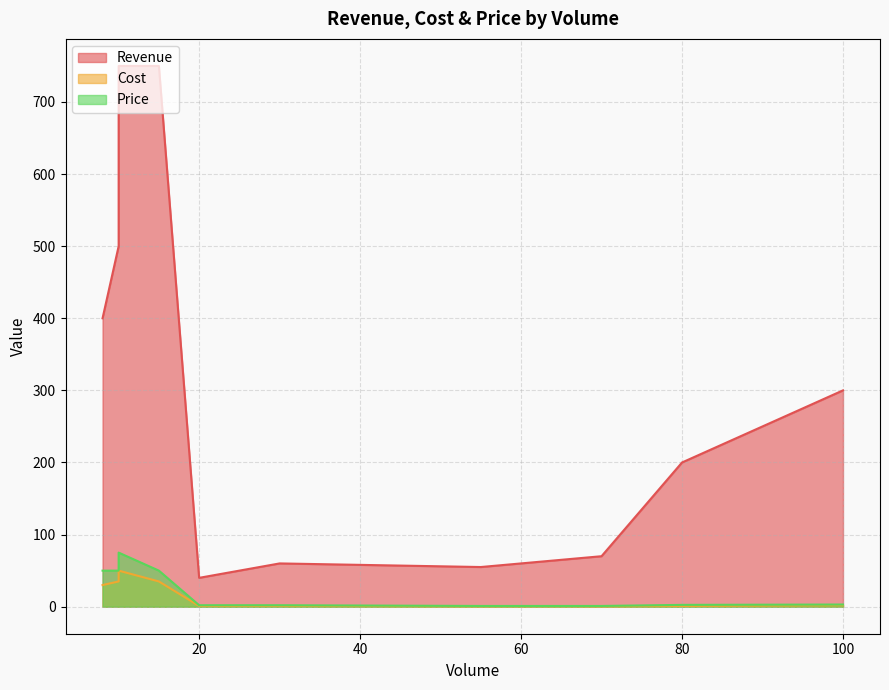

Is the value of Price at 55 greater than the value of Revenue at 65?

No